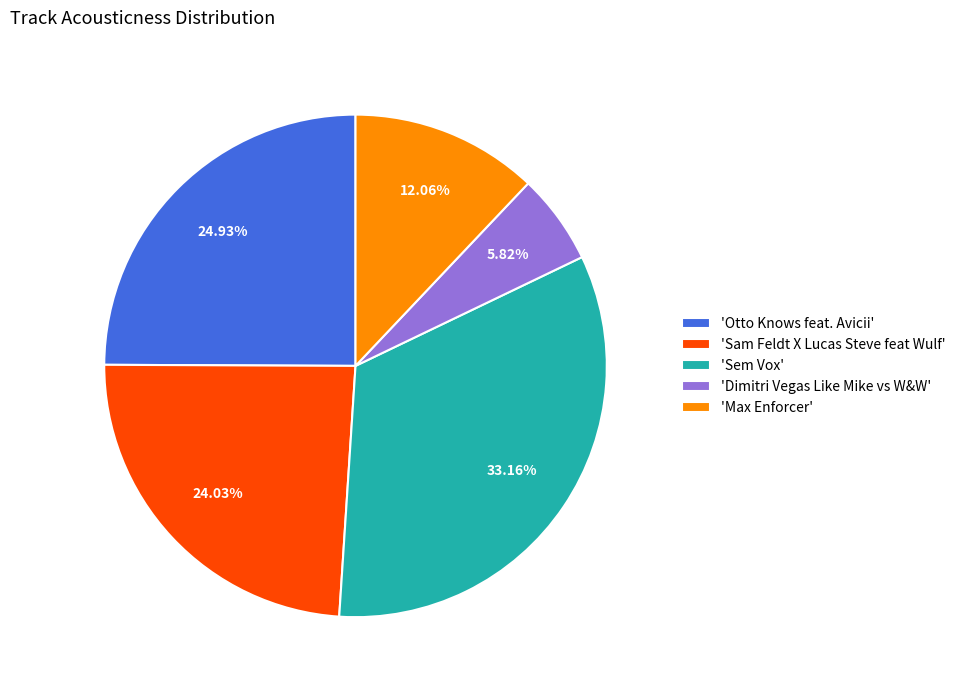

Which has a higher value, 'Sam Feldt X Lucas Steve feat Wulf' or 'Sem Vox'?

'Sem Vox'